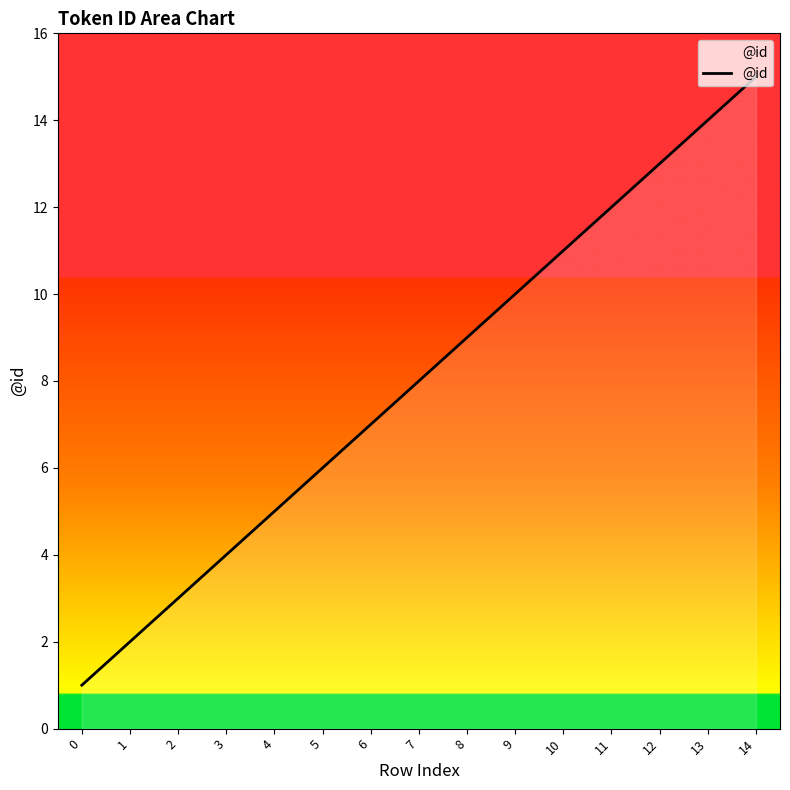

Rank the categories by value from highest to lowest.

14, 13, 12, 11, 10, 9, 8, 7, 6, 5, 4, 3, 2, 1, 0